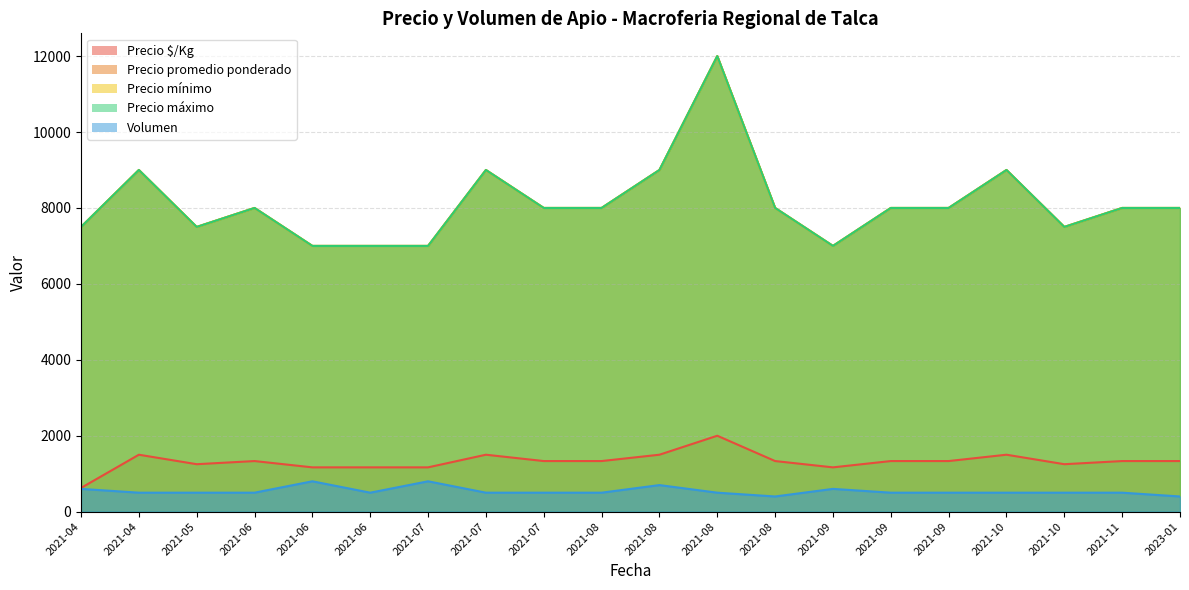

How many series are shown in this chart?

5